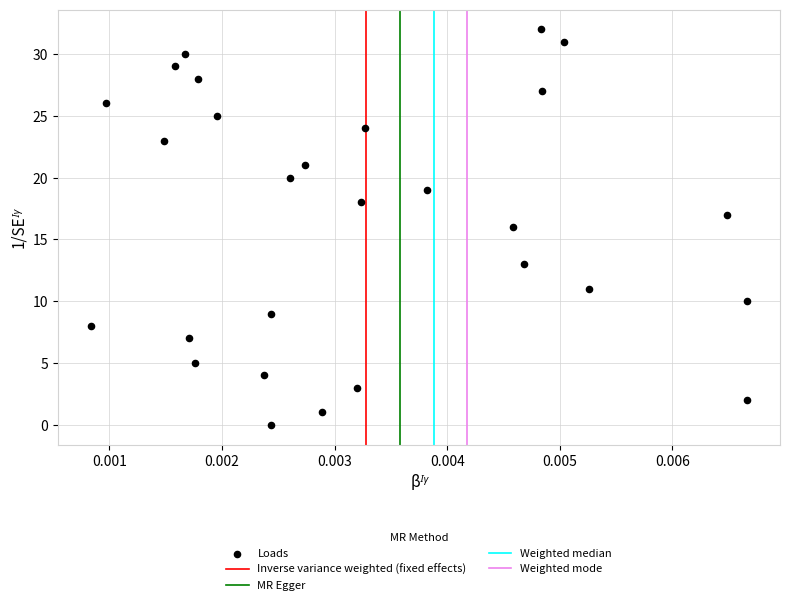

What is the range of Y values (max minus min)?

32